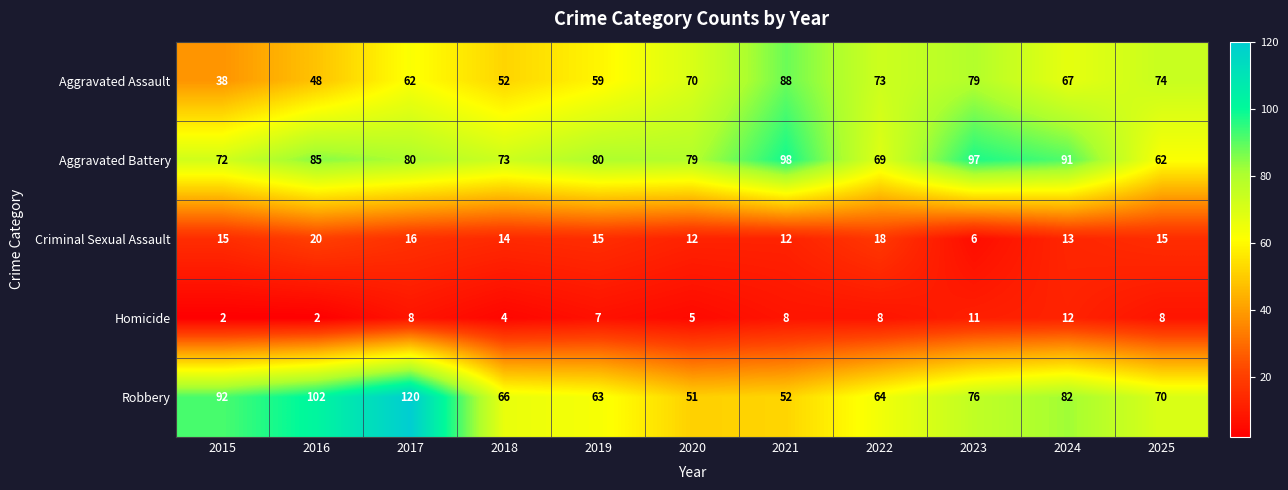

What is the difference between the second highest and minimum values in the Criminal Sexual Assault series?

12